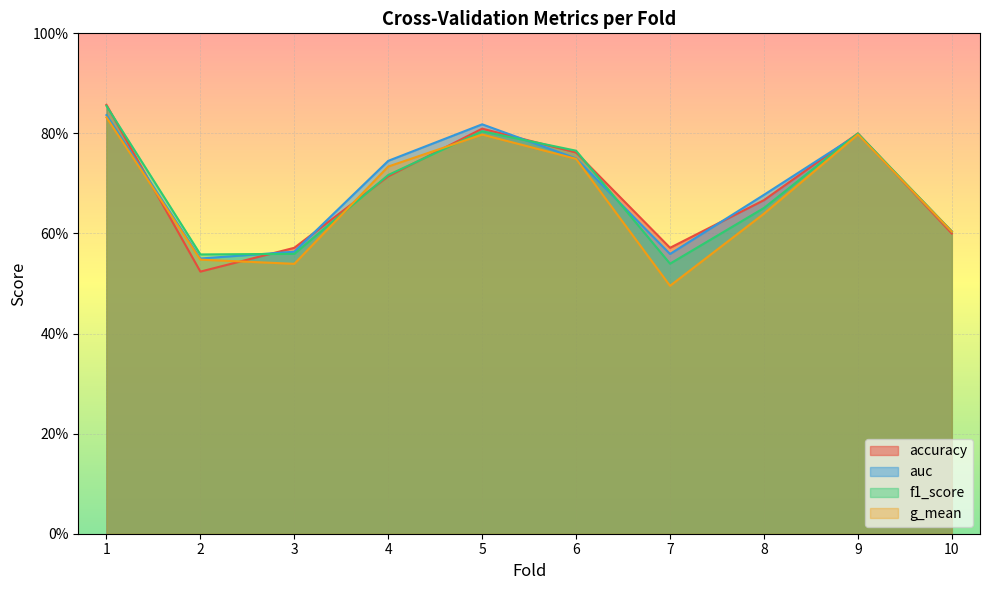

True or false: g_mean has more than 0 points higher than both neighbors.

True